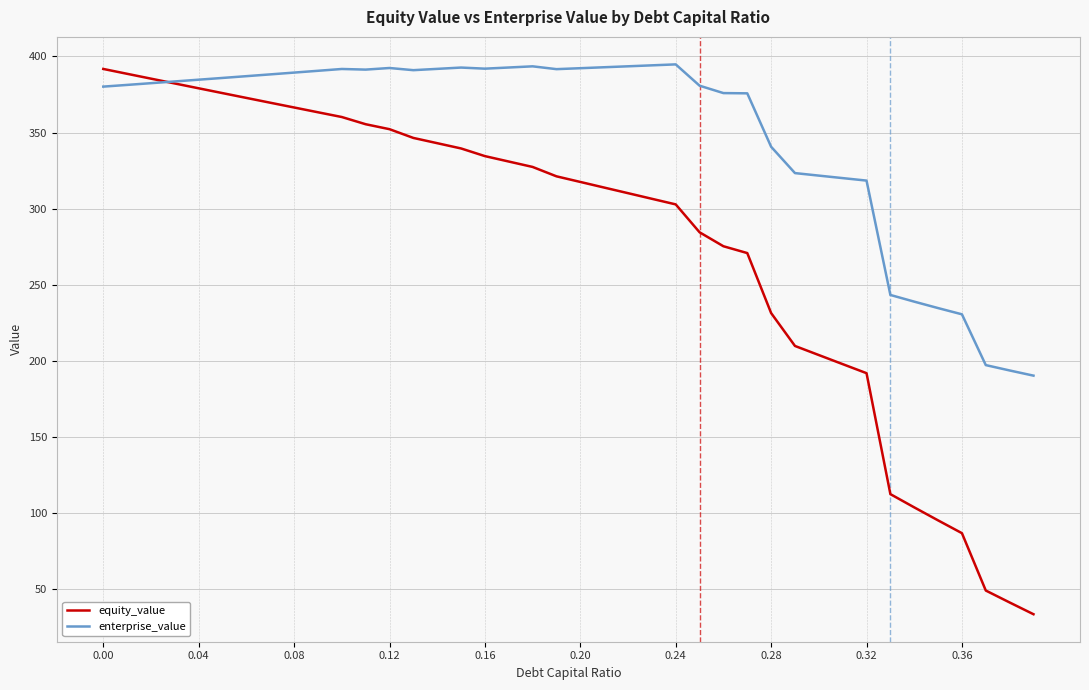

After their last crossing, which series has the higher values: enterprise_value or equity_value?

enterprise_value